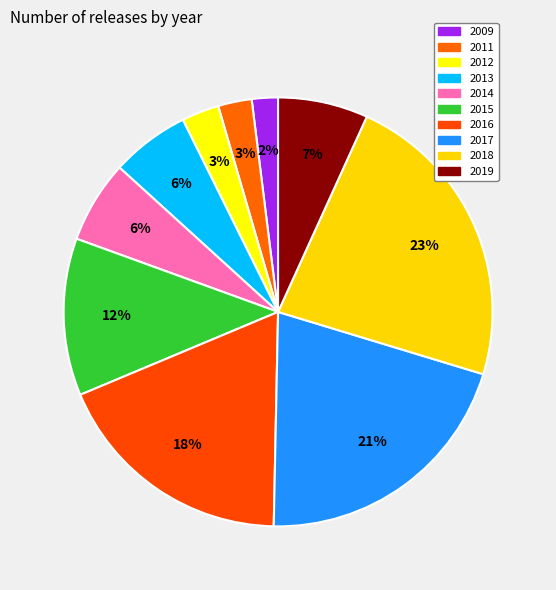

How many segments does this pie chart have?

10